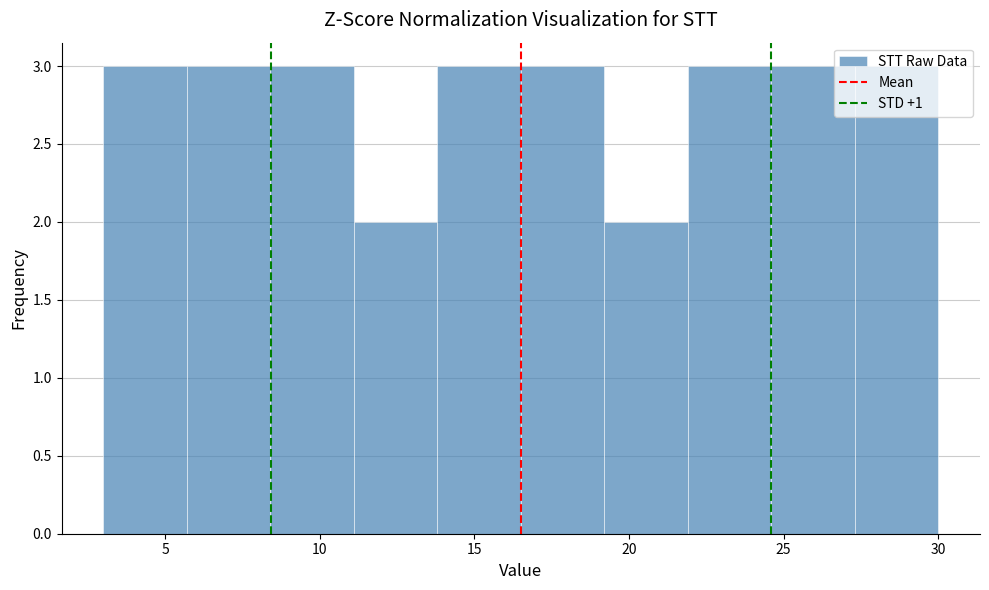

How tall is the bar that spans 24.6 to 27.3 on the x-axis? Neither the bar edges nor the heights are printed on the chart, so give them approximately, as read against the axes.

3